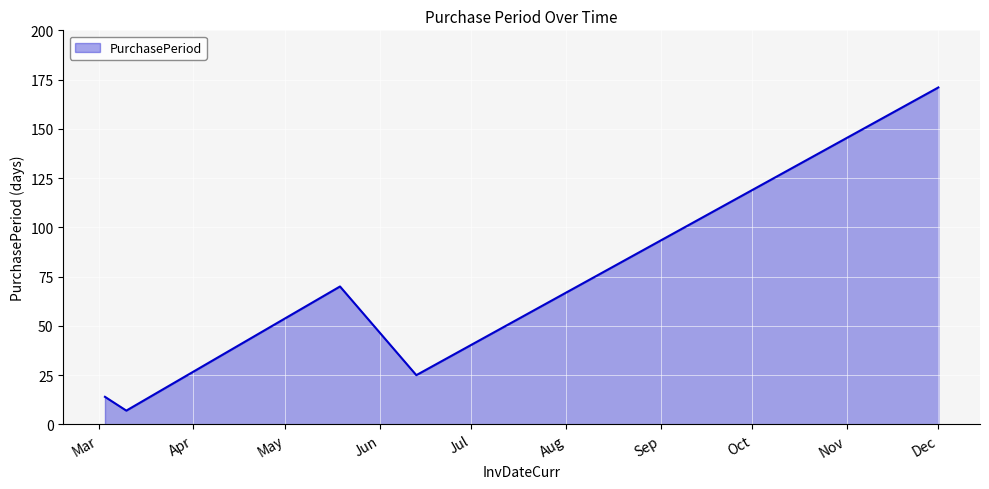

True or false: the data has more than 2 interior local peaks.

False